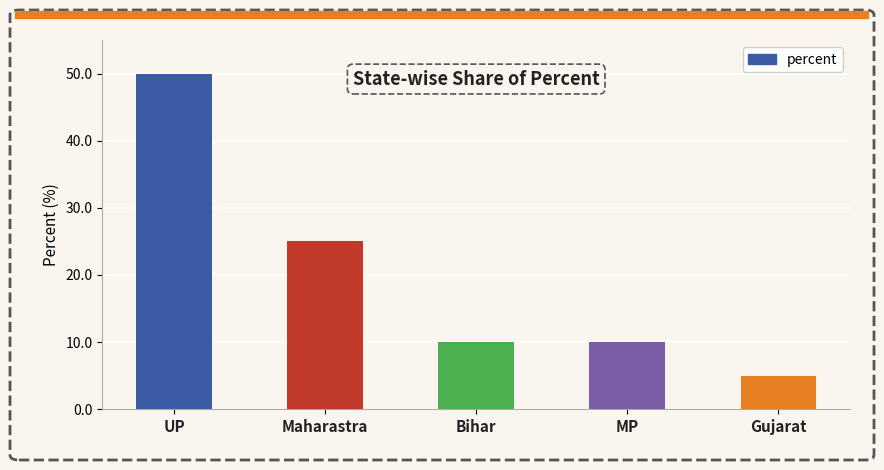

The chart shows a value of 4 at MP. True or false?

False